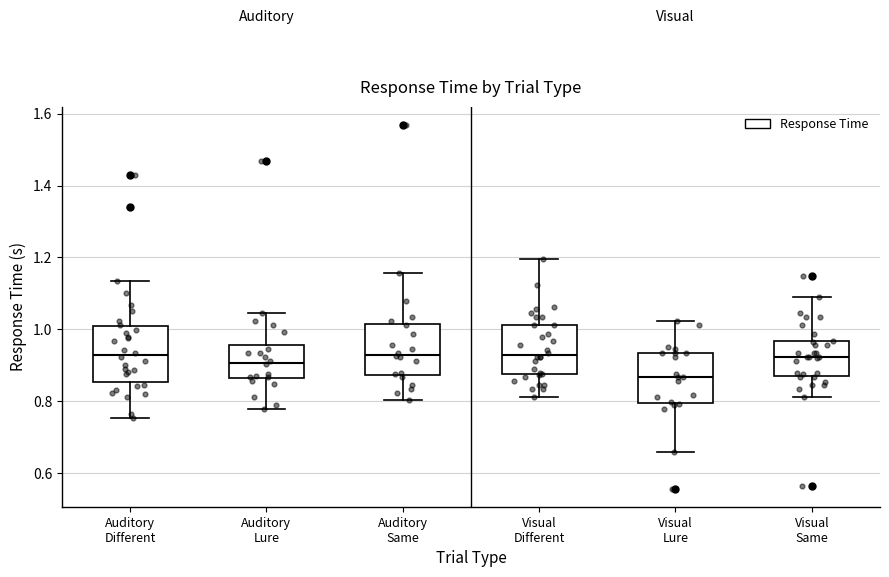

Reading left to right, read every box against the y-axis: the position of its median line, the range the box covers, and the ends of its whiskers. The values are not printed on the chart, so give them approximately, as read against the axis.

Auditory Different: median 0.92, box 0.86 to 1.00, whiskers 0.76 to 1.14
Auditory Lure: median 0.90, box 0.86 to 0.96, whiskers 0.78 to 1.04
Auditory Same: median 0.92, box 0.88 to 1.02, whiskers 0.80 to 1.16
Visual Different: median 0.92, box 0.88 to 1.02, whiskers 0.82 to 1.20
Visual Lure: median 0.86, box 0.80 to 0.94, whiskers 0.66 to 1.02
Visual Same: median 0.92, box 0.86 to 0.96, whiskers 0.82 to 1.10